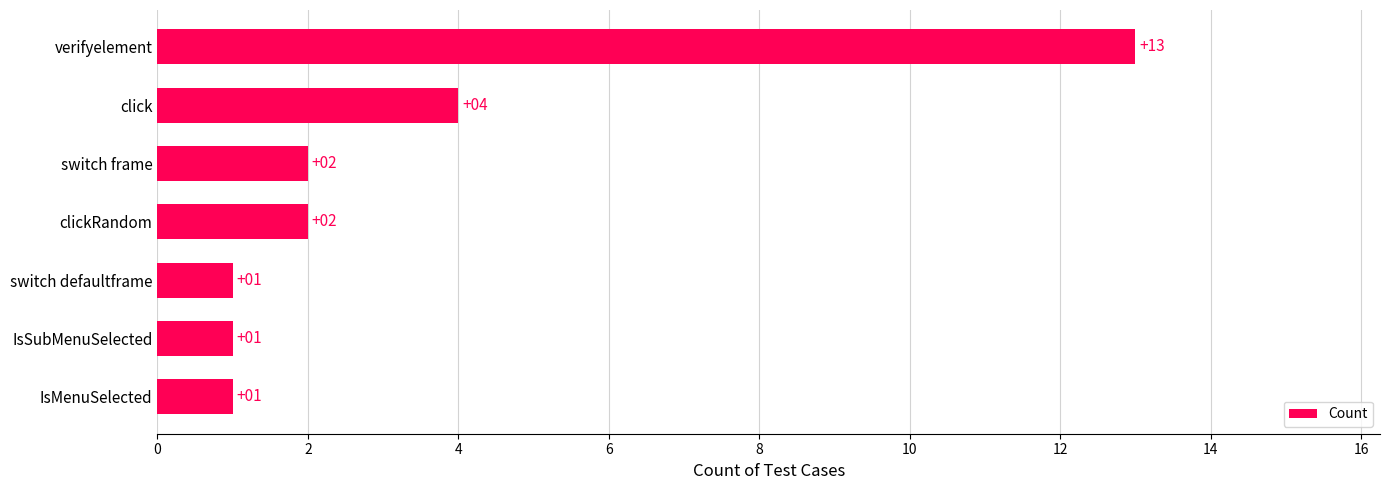

Does the chart contain any negative values?

No